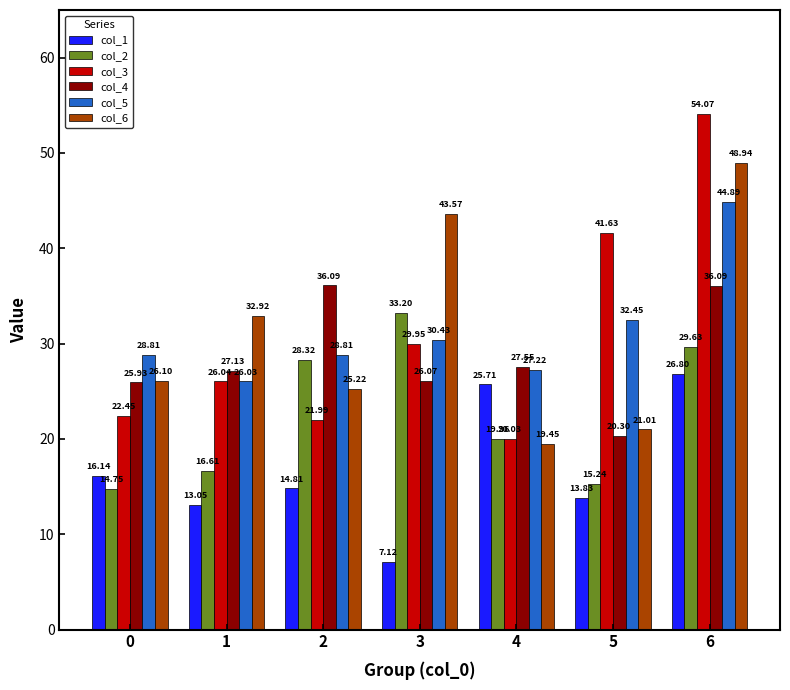

At how many categories does at least one series exceed 19?

7